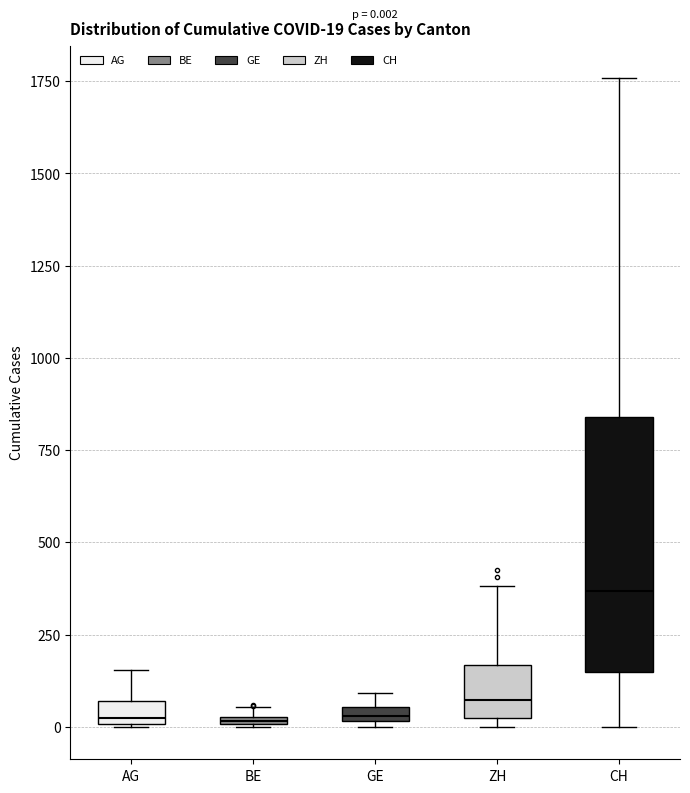

Which box is the tallest, from its lower edge to its upper edge?

CH